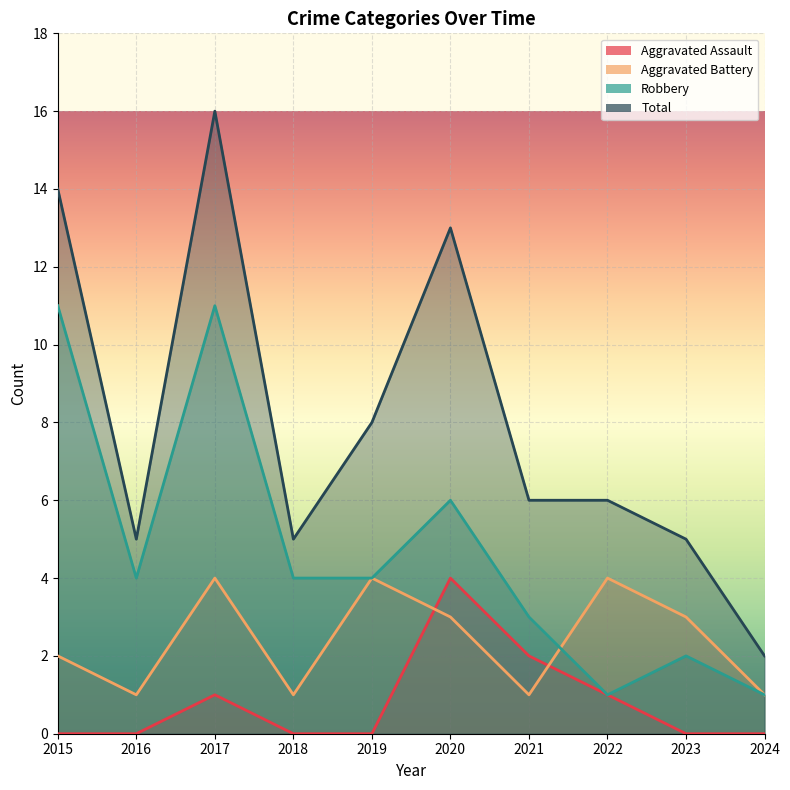

Which series has the largest range (max minus min)?

Total